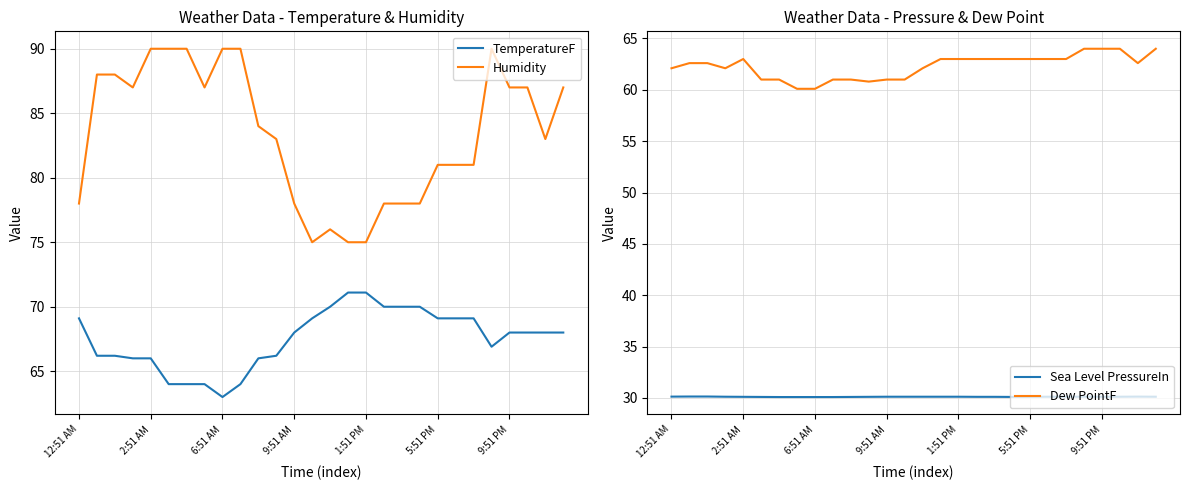

What position from the left is 9?

10